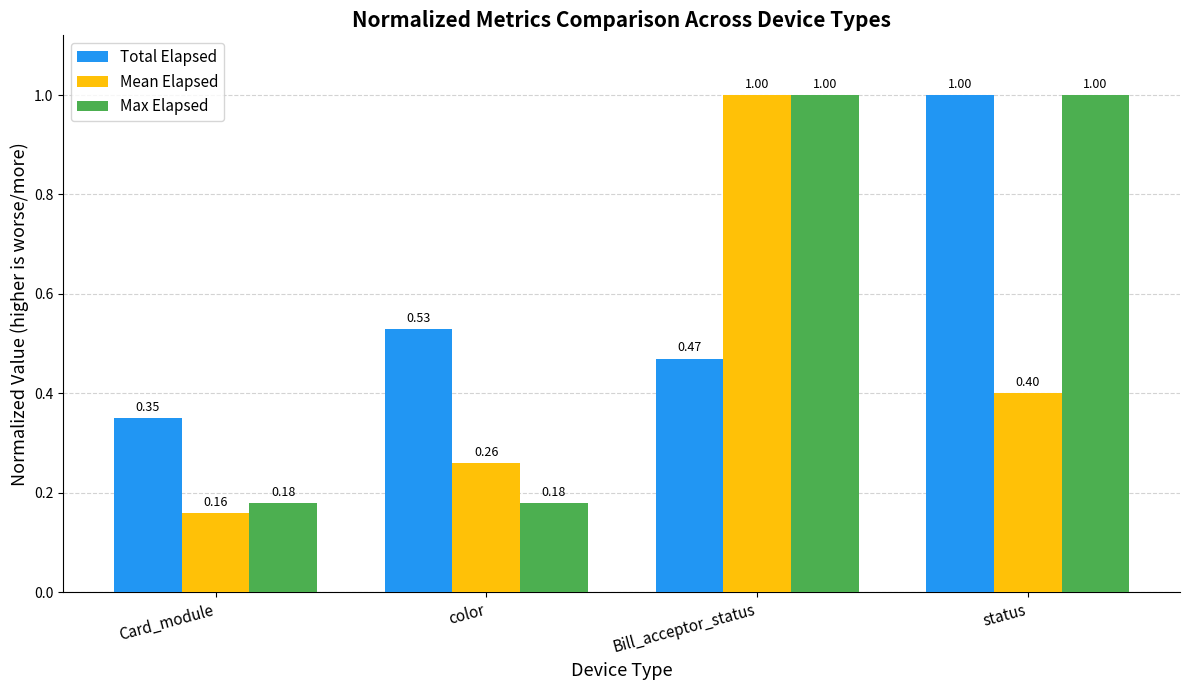

What position from the right is Bill_acceptor_status?

2